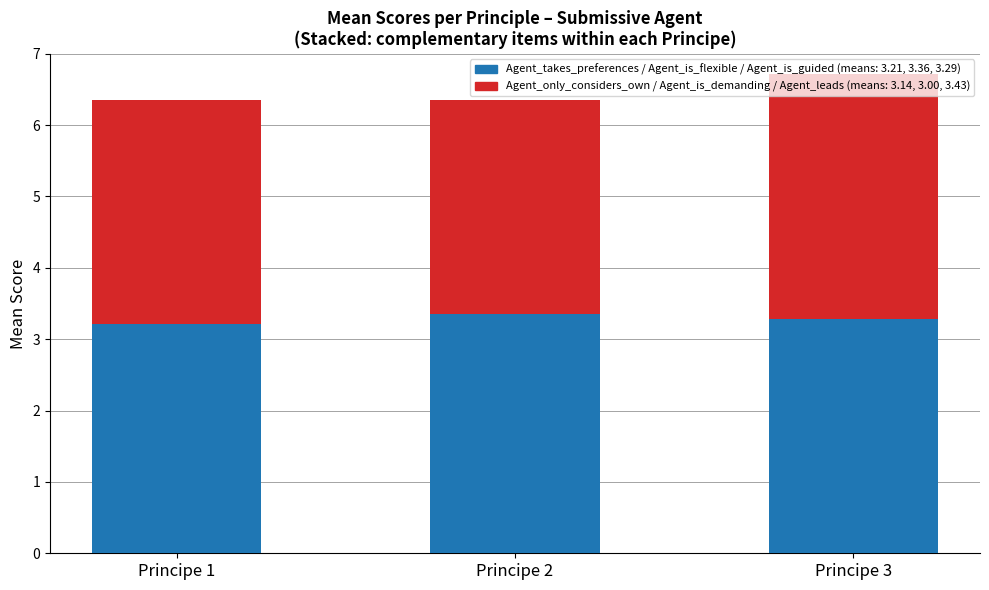

At which category is the sum across all series the highest?

Principe 3